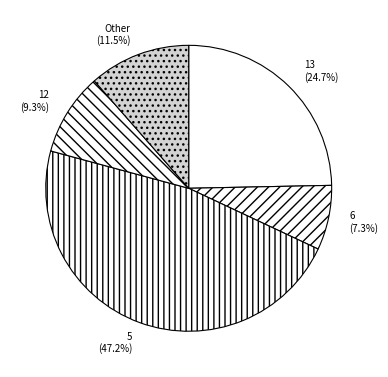

To the nearest percent, what is the difference between the largest and smallest slice percentages?

40%